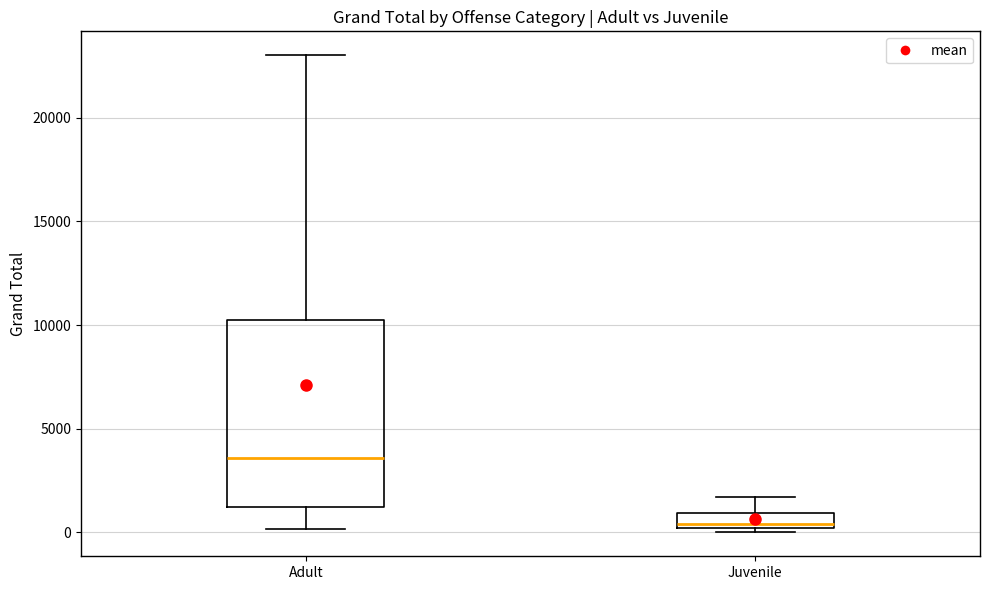

Which box is the tallest, from its lower edge to its upper edge?

Adult